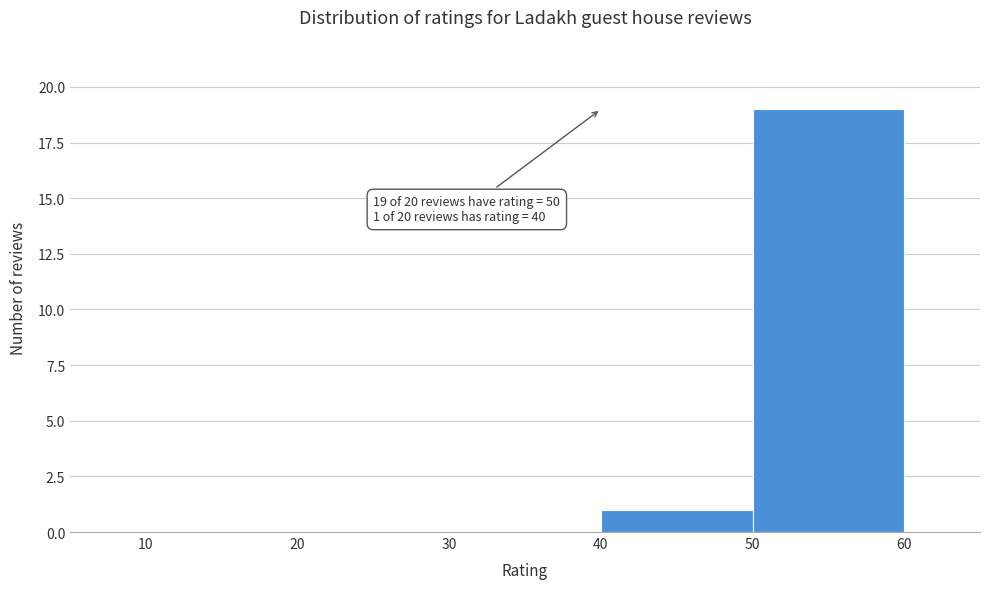

Over which range of the x-axis is the bar tallest?

50 to 60